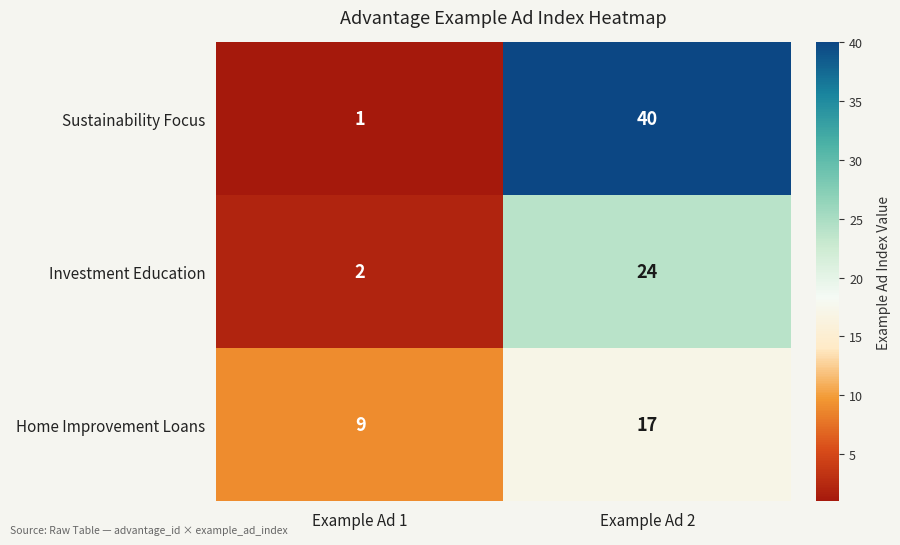

What is the sum of all Sustainability Focus values?

41